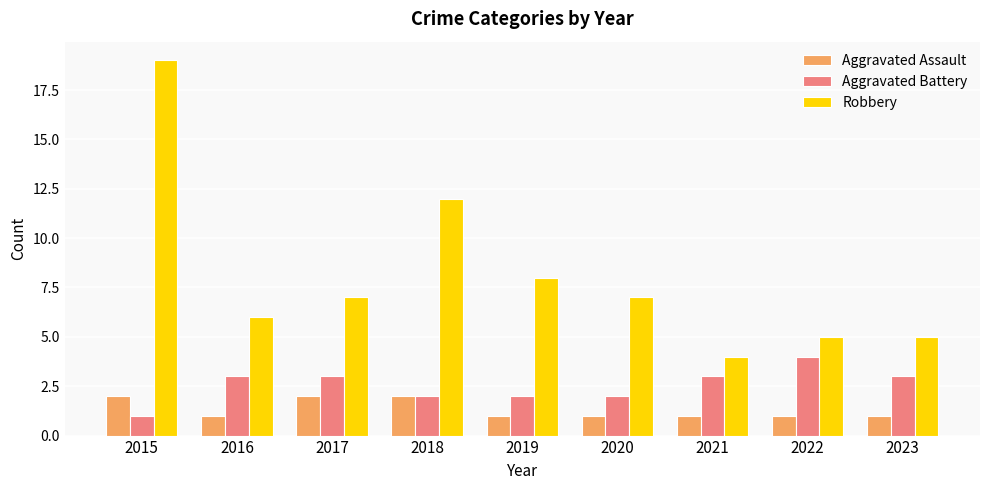

What is the difference between the maximum and minimum values in the Robbery series?

15